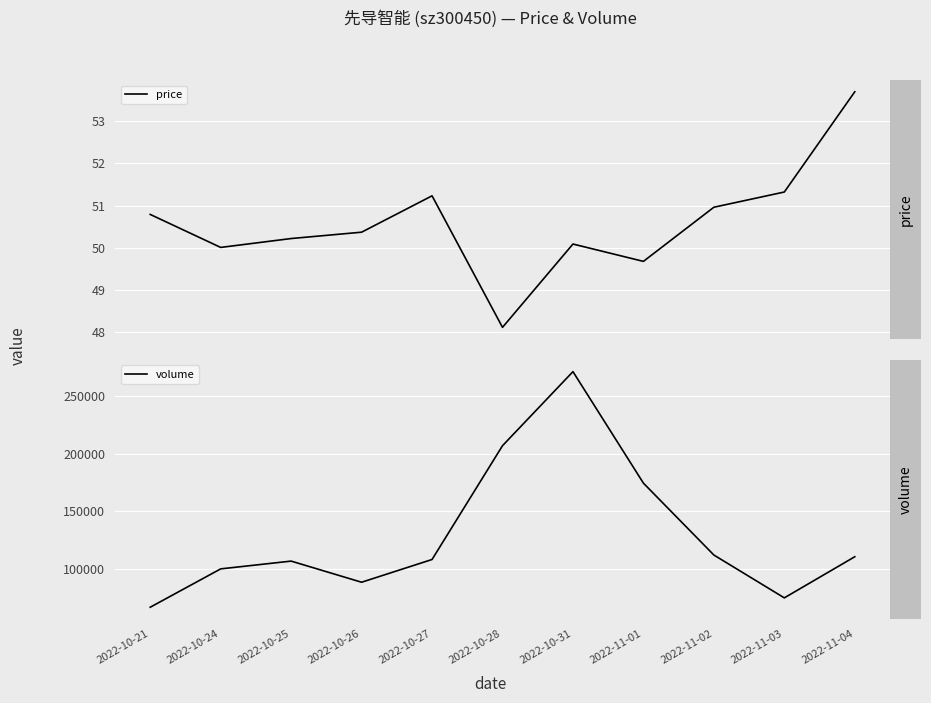

The price series shows 23.8 at 2022-11-04. True or false?

False